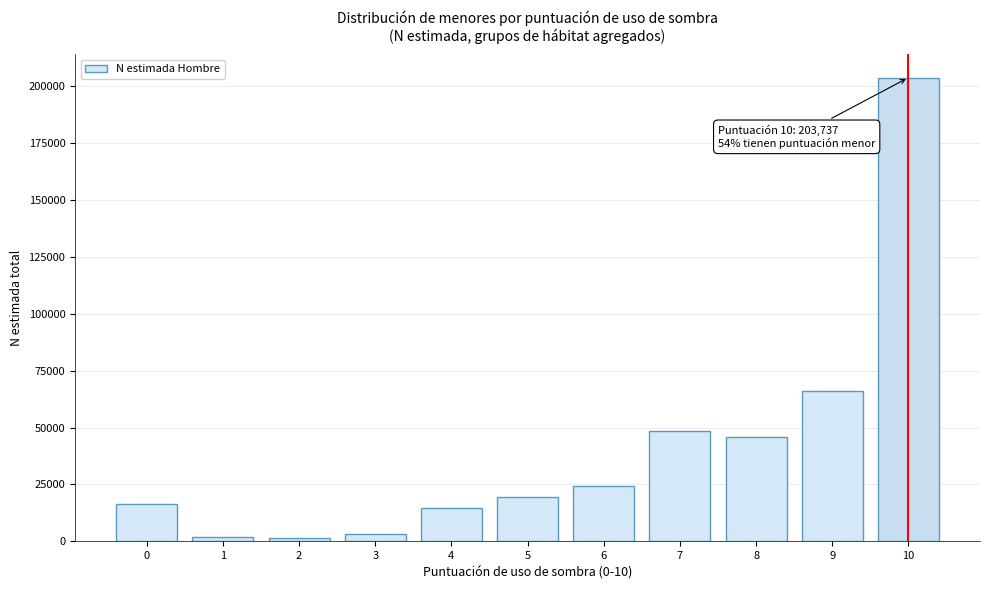

What is the average value?

40542